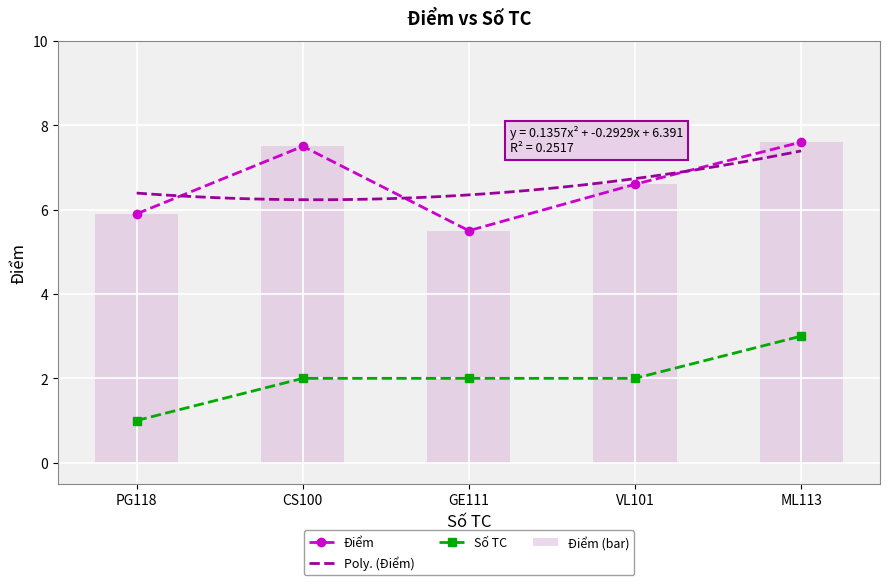

Between CS100 and ML113, which series saw the biggest shift?

Số TC